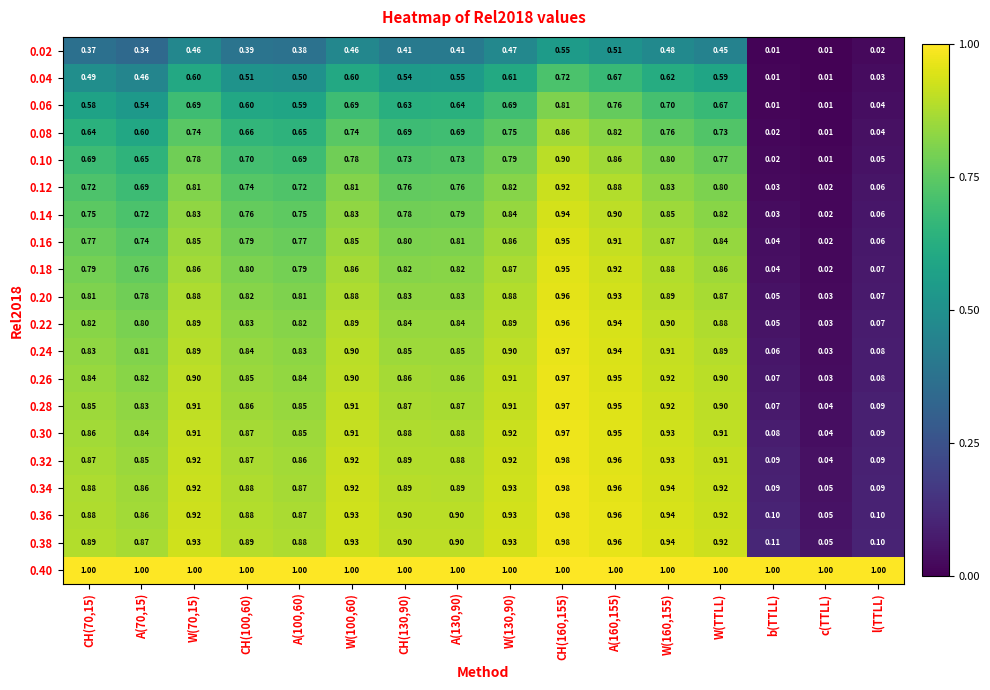

Where is 0.10 nearest to the value 0?

c(TTLL)